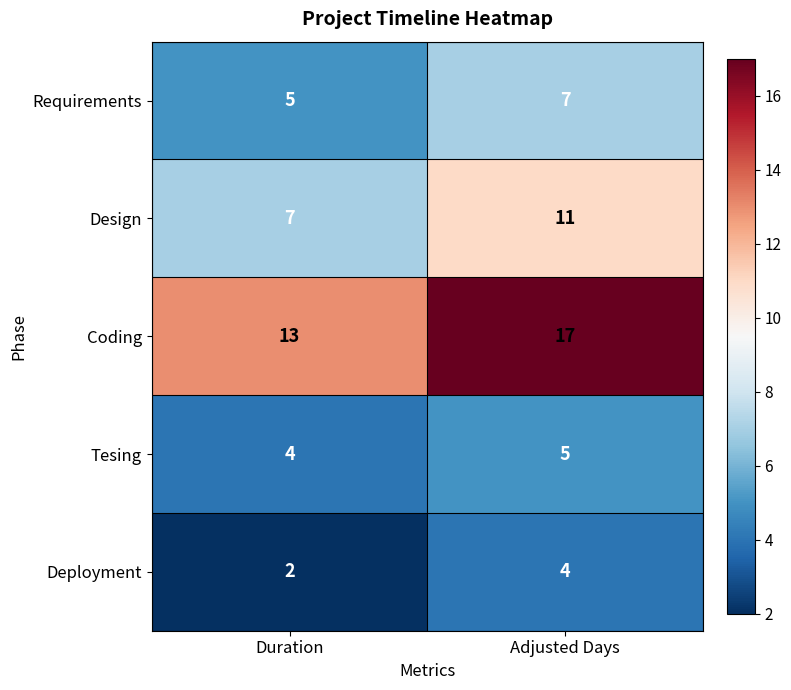

Where is Coding nearest to the value 15?

Duration